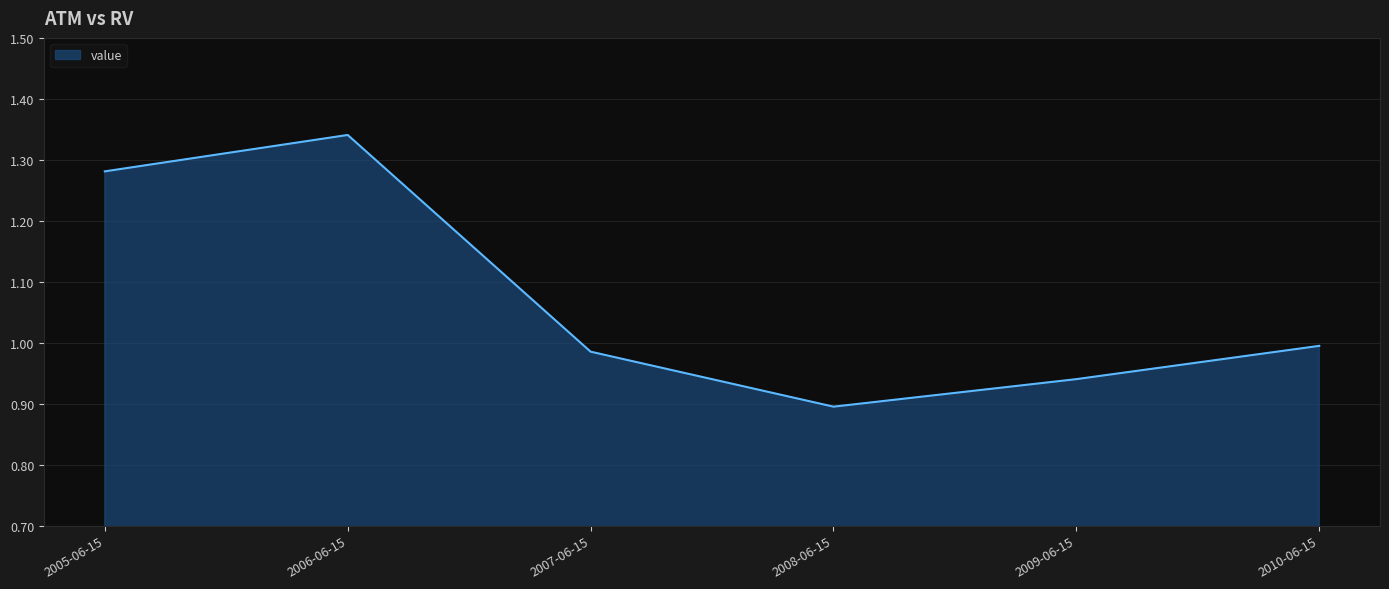

List the labels in order of value, largest first.

2006-06-15, 2005-06-15, 2010-06-15, 2007-06-15, 2009-06-15, 2008-06-15